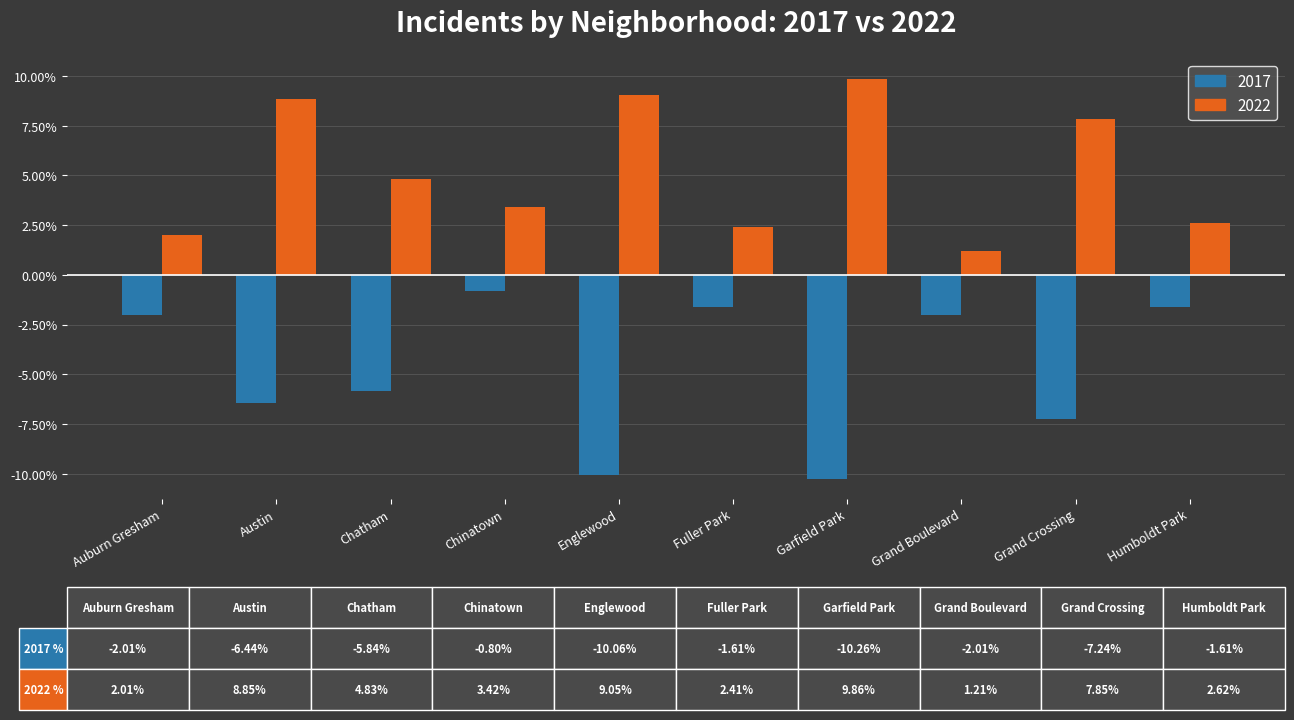

How many distinct data groups are displayed?

2